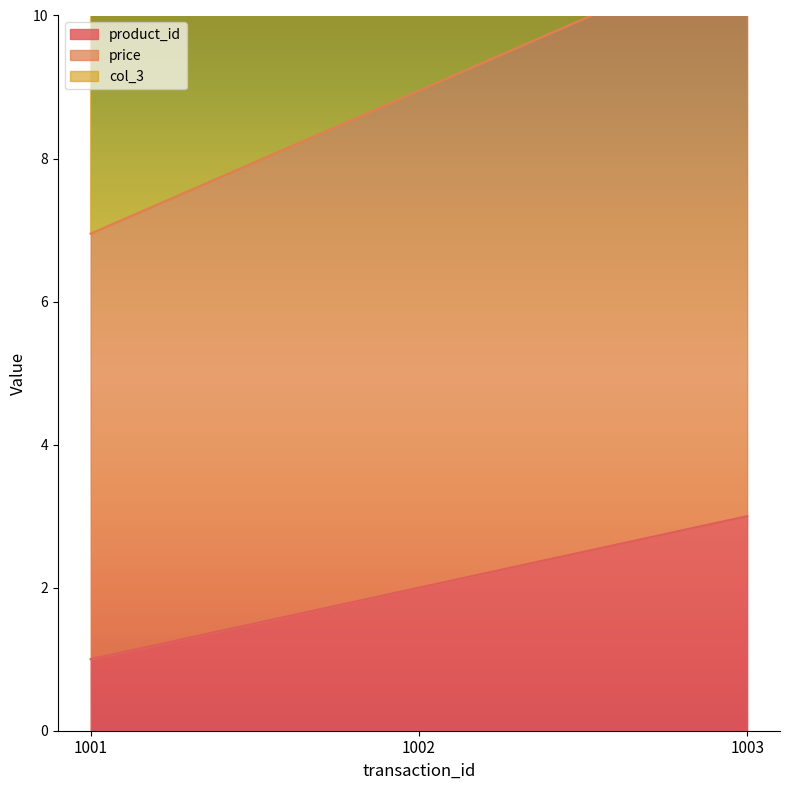

What is the sum of the col_3 values at 1003 and 1001?

30.4